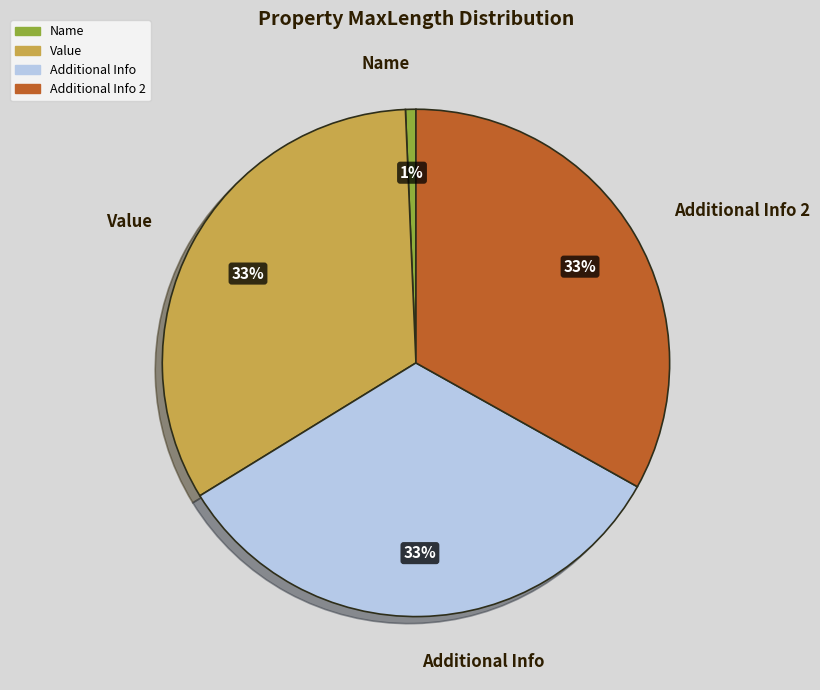

Does Name account for over 50% of the chart?

No